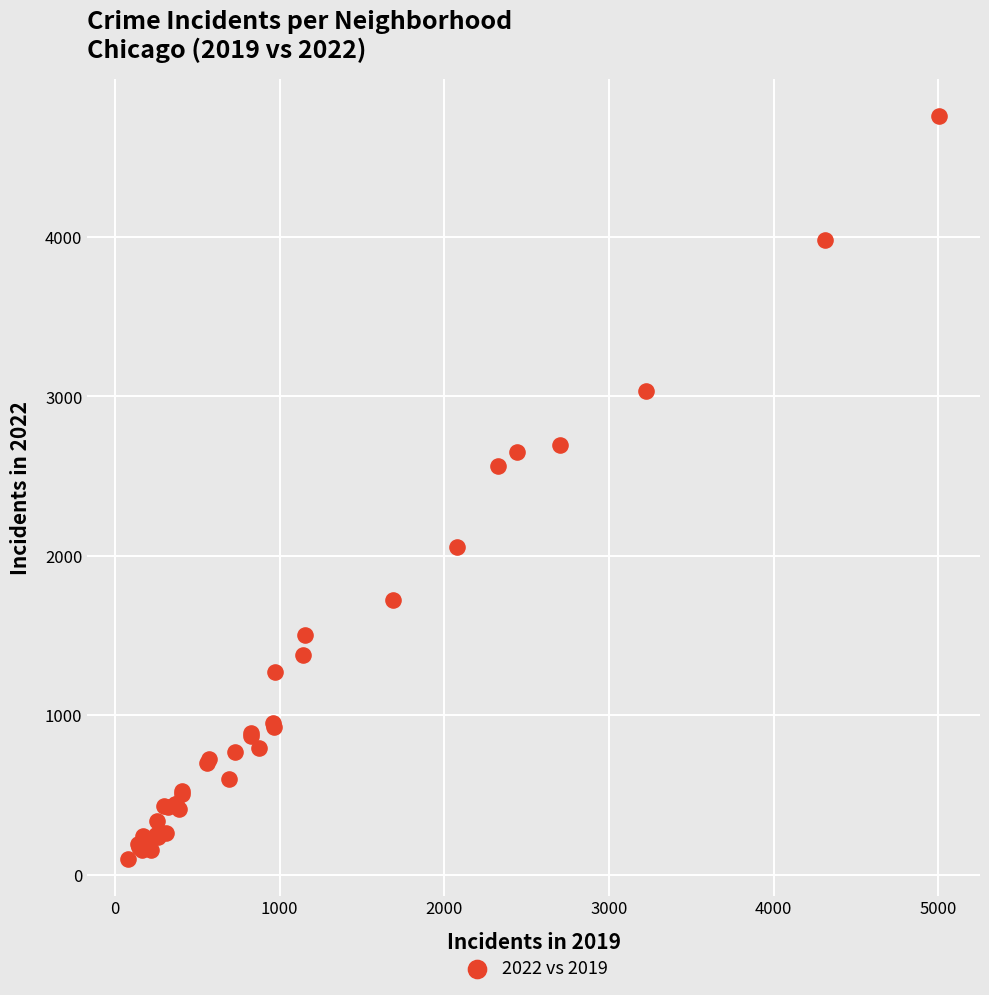

What Y value in the scatter plot is closest to 2430?

2566